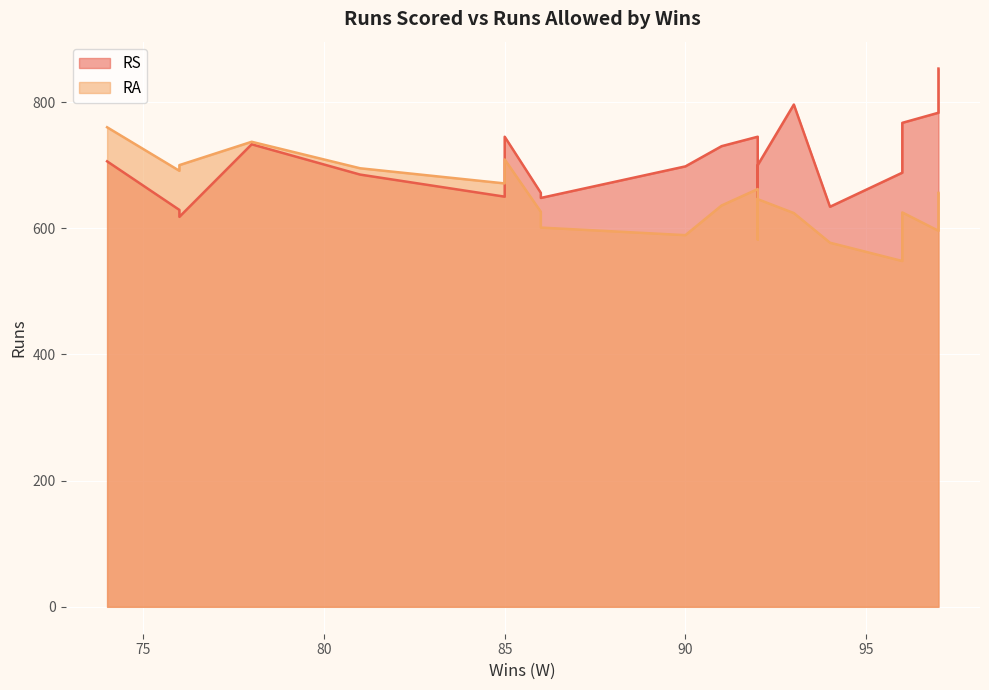

Rank the series at 74 from lowest to highest value.

RS, RA